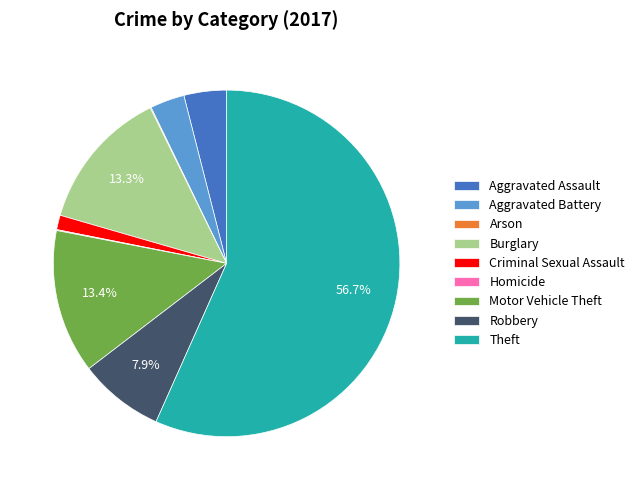

Which category has the biggest portion of the pie?

Theft